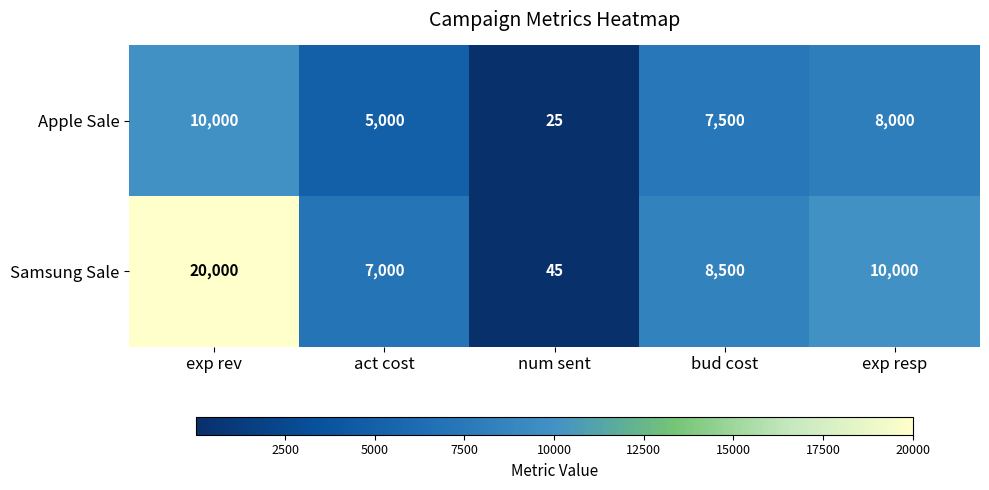

The value of Samsung Sale at exp rev is 4653. True or false?

False